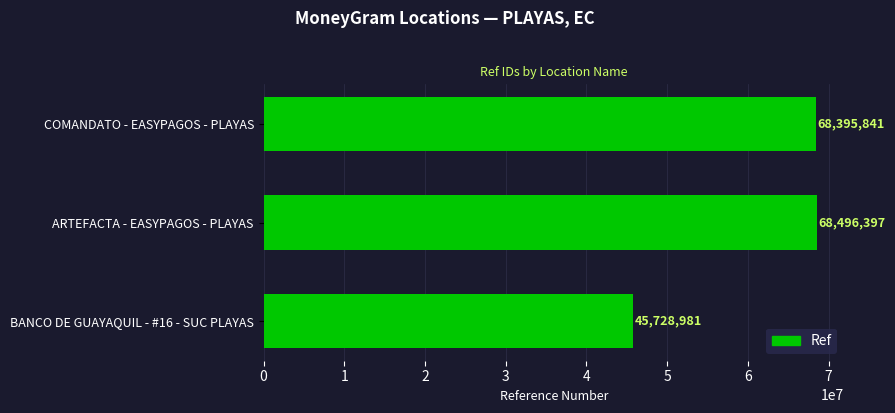

Reading top to bottom, list all the values displayed in this chart.

COMANDATO - EASYPAGOS - PLAYAS=68395841	ARTEFACTA - EASYPAGOS - PLAYAS=68496397	BANCO DE GUAYAQUIL - #16 - SUC PLAYAS=45728981